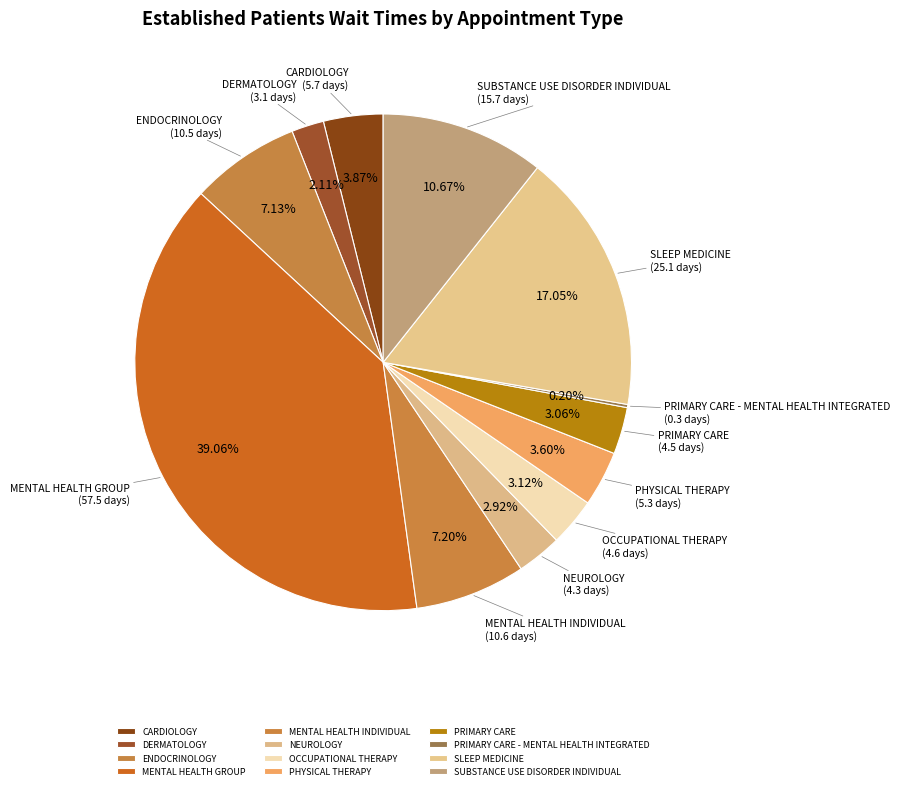

How much of the chart is everything except MENTAL HEALTH INDIVIDUAL?

92.8%